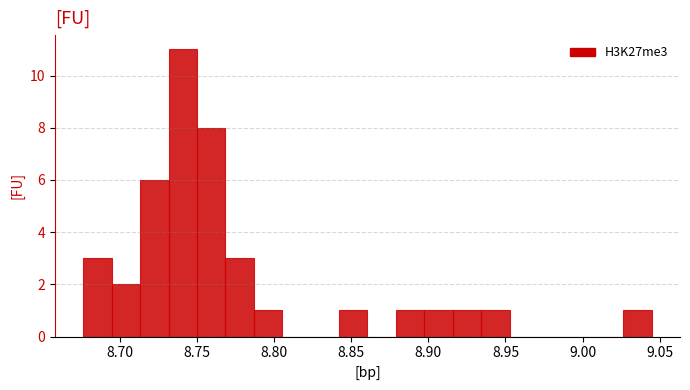

Read against the x-axis, roughly where is the centre of the tallest bar?

8.740